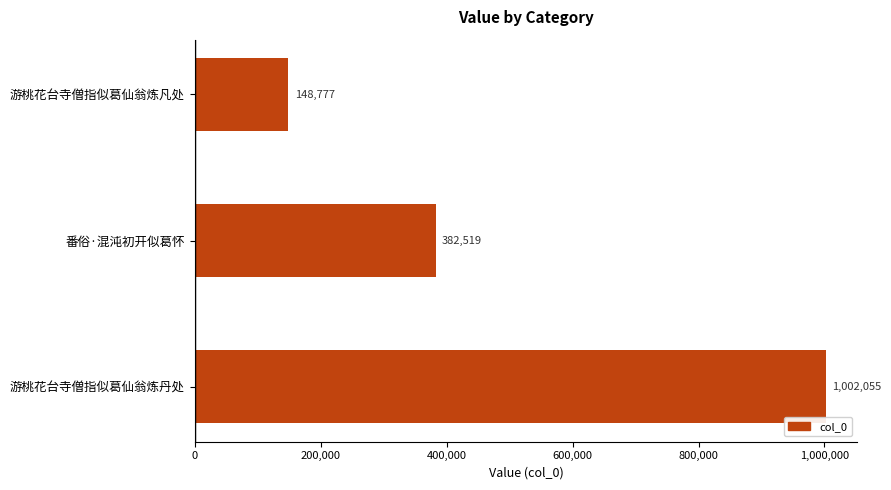

Count the values in the range 148777 to 1002055.

3